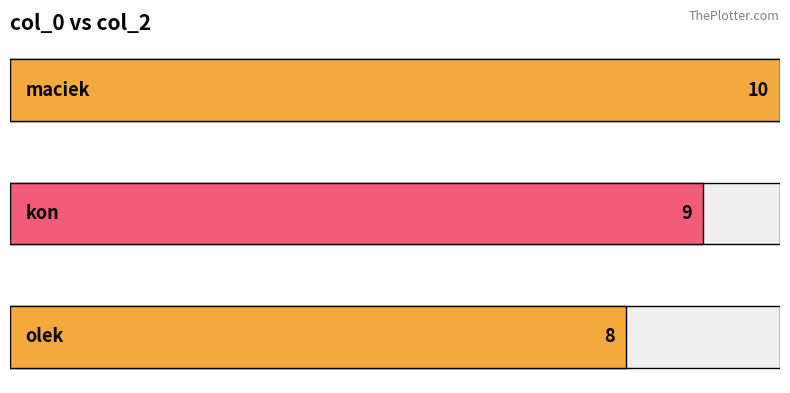

Reading left to right, transcribe all the data shown in this chart.

10	9	8